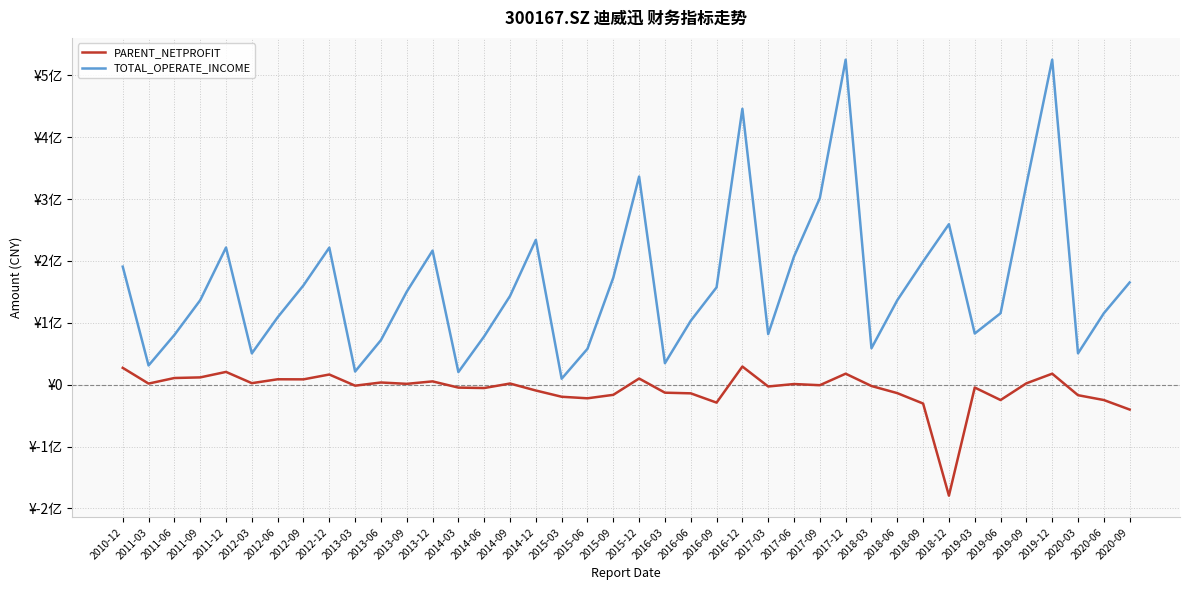

True or false: PARENT_NETPROFIT and TOTAL_OPERATE_INCOME intersect in this chart.

False